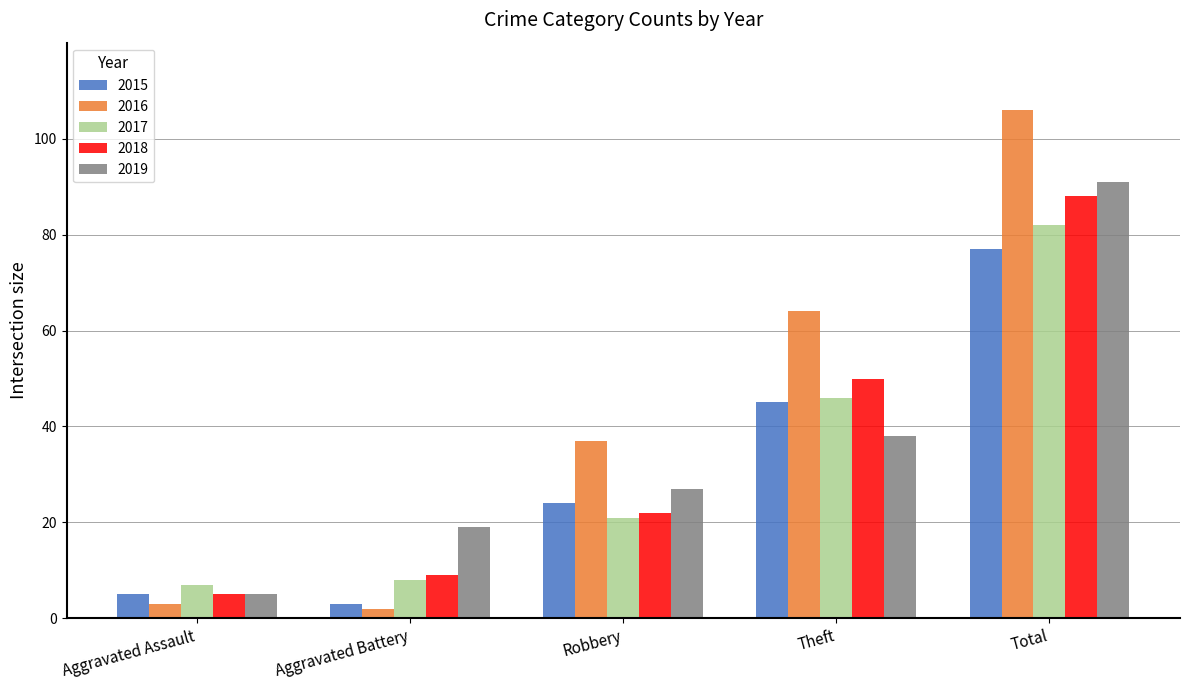

Read the 2018 value at Aggravated Battery.

9